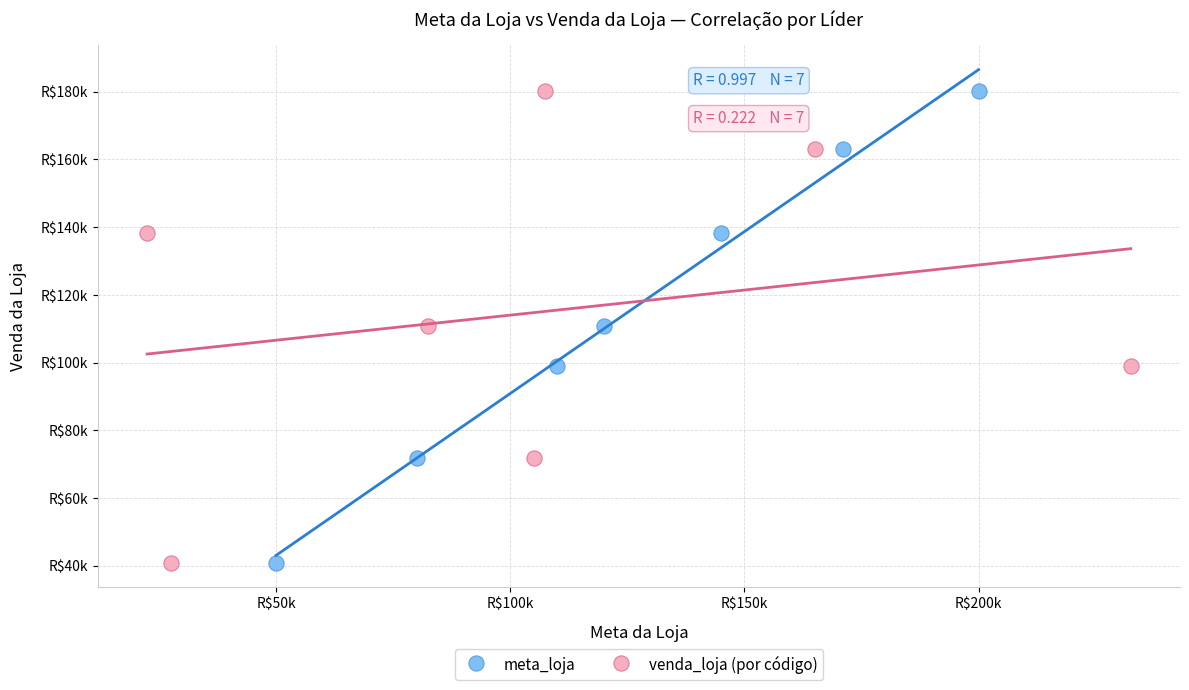

What are all the series names shown in the legend?

meta_loja, venda_loja (por código)